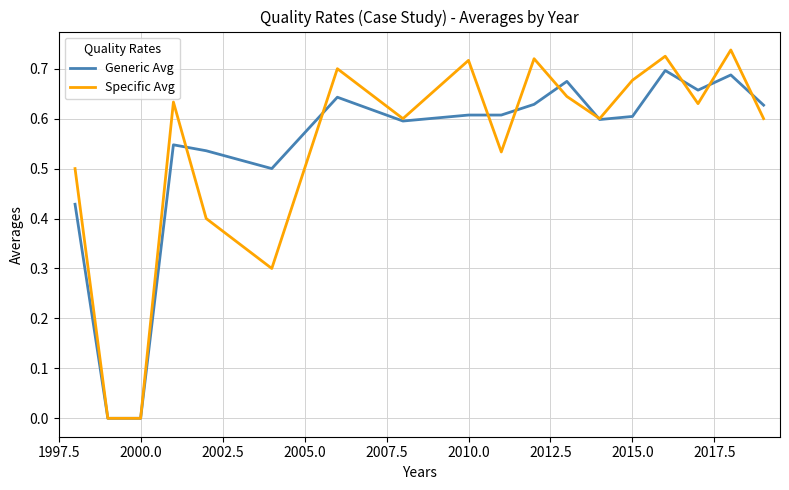

List the series in order of their peak value, lowest first.

Generic Avg, Specific Avg